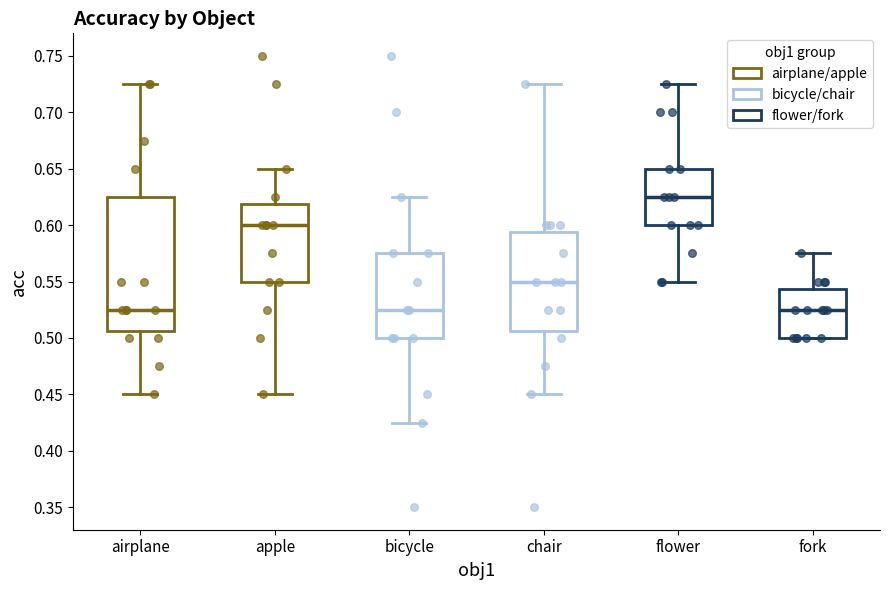

Comparing the boxes themselves (not the whiskers), which one is the tallest?

airplane